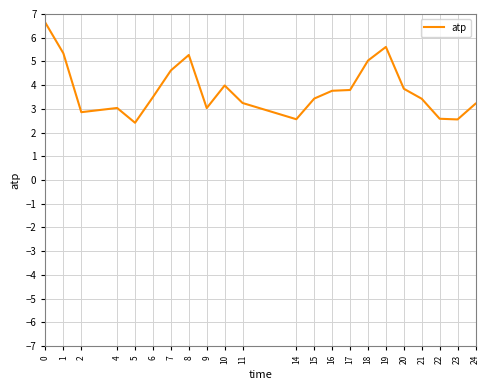

What is the sum of the values at 21 and 4?

6.5